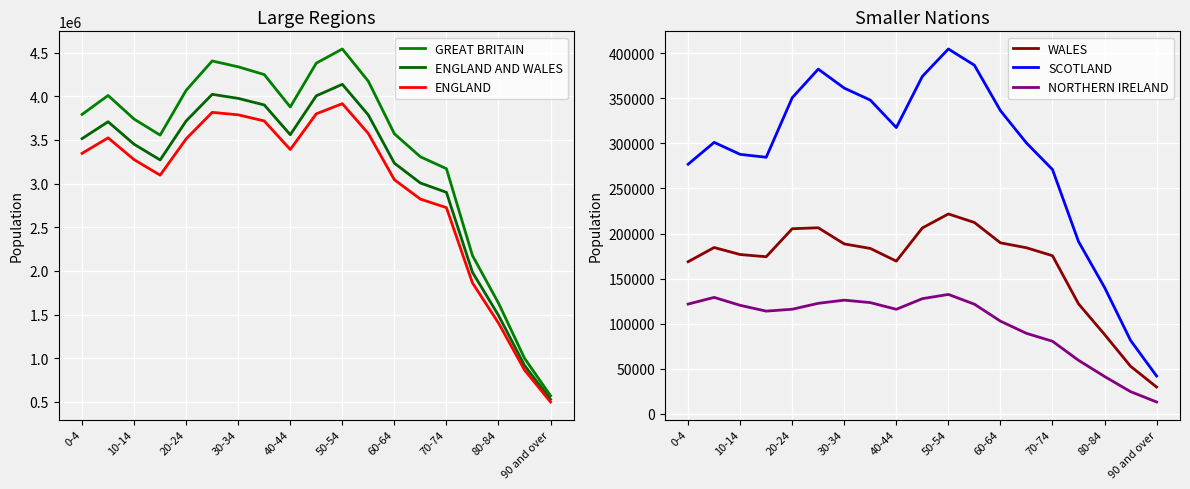

What are all the series names shown in the legend?

GREAT BRITAIN, ENGLAND AND WALES, ENGLAND, WALES, SCOTLAND, NORTHERN IRELAND